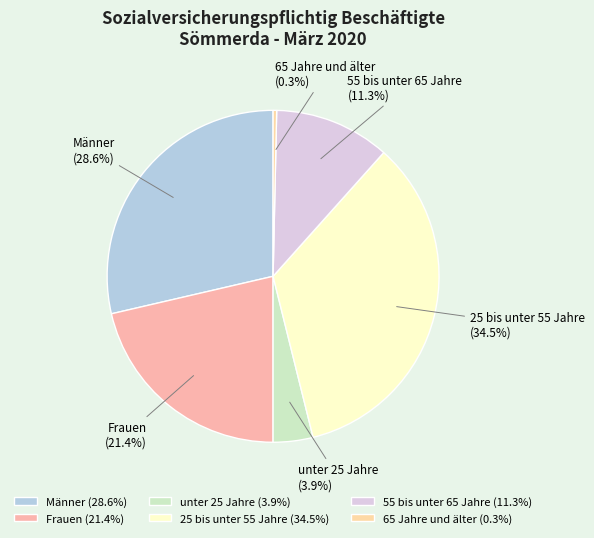

Which slice is the smallest?

65 Jahre und älter